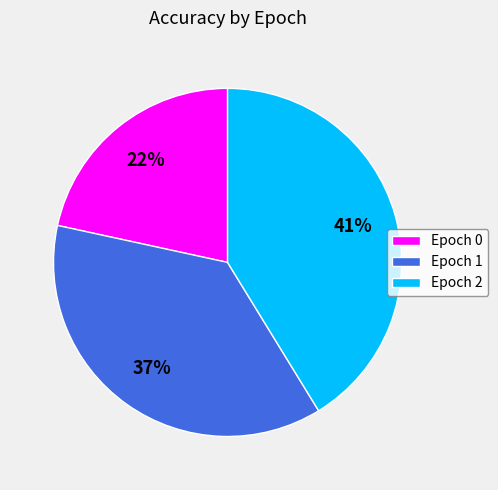

Is there a majority slice in this chart?

No